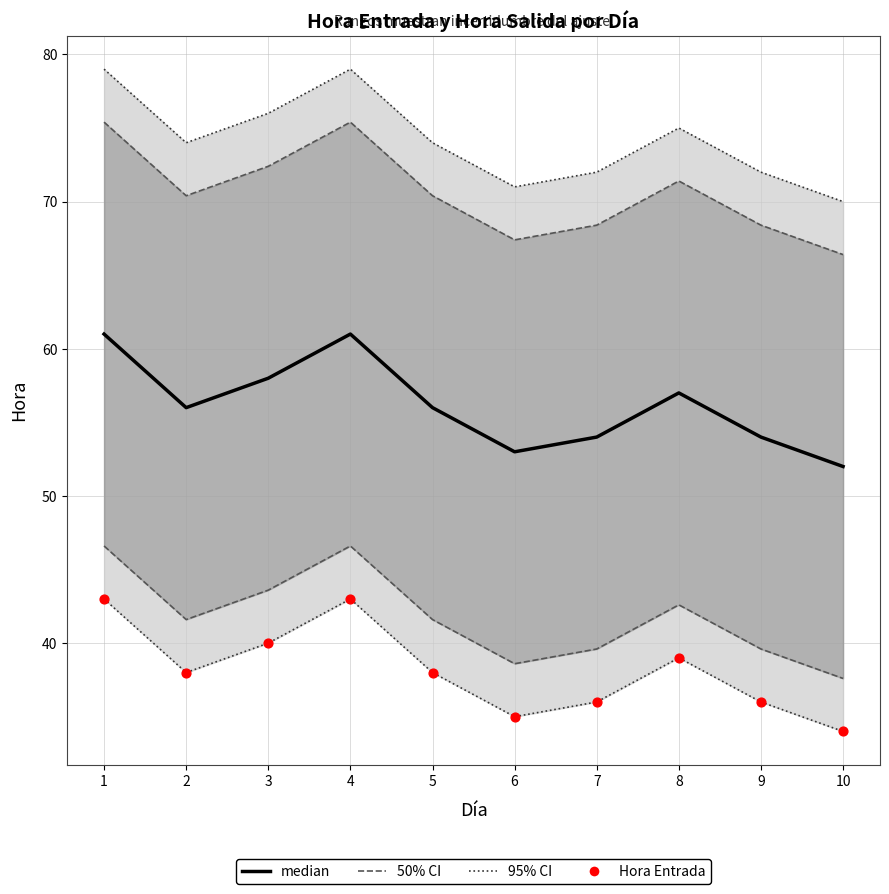

Is the value of median at 2 greater than the value of Hora Entrada at 10?

Yes